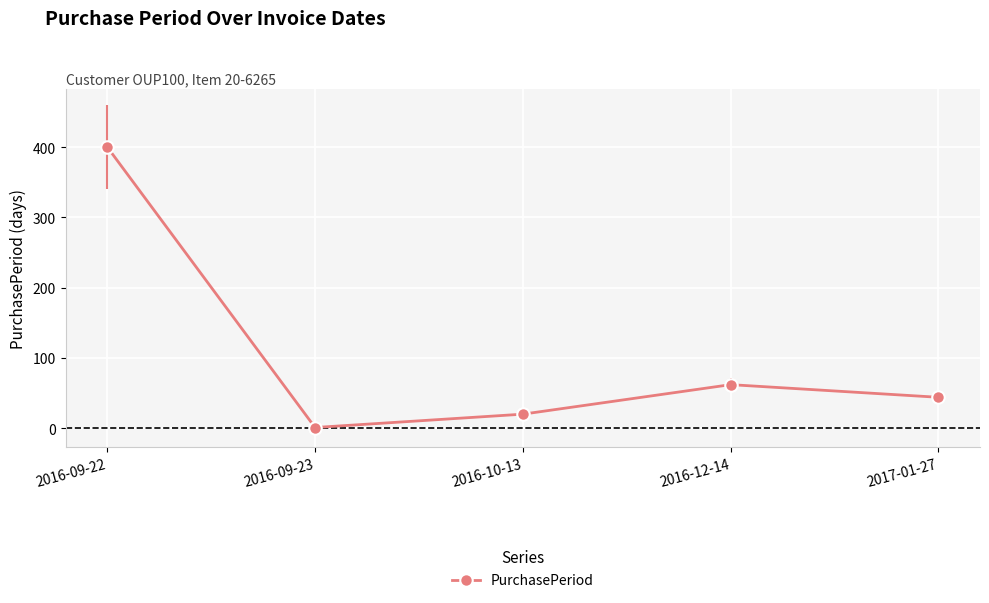

What position from the left is 2016-12-14?

4